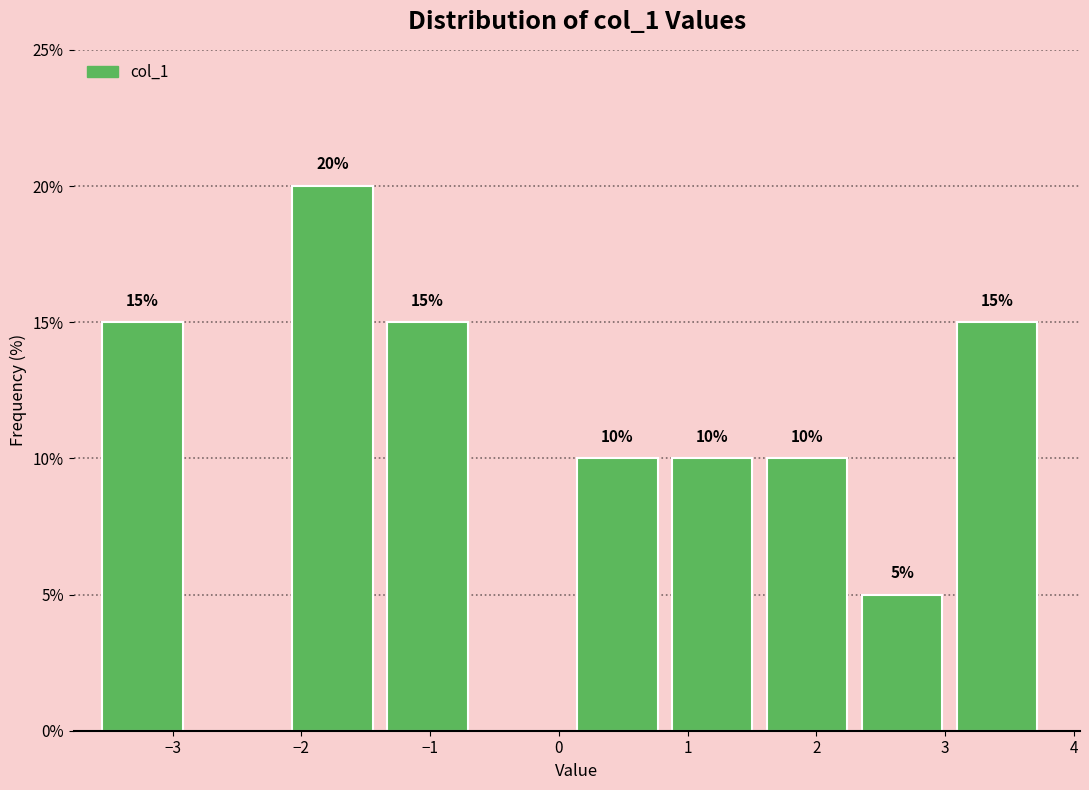

Which range on the x-axis has the tallest bar?

-2.1 to -1.3